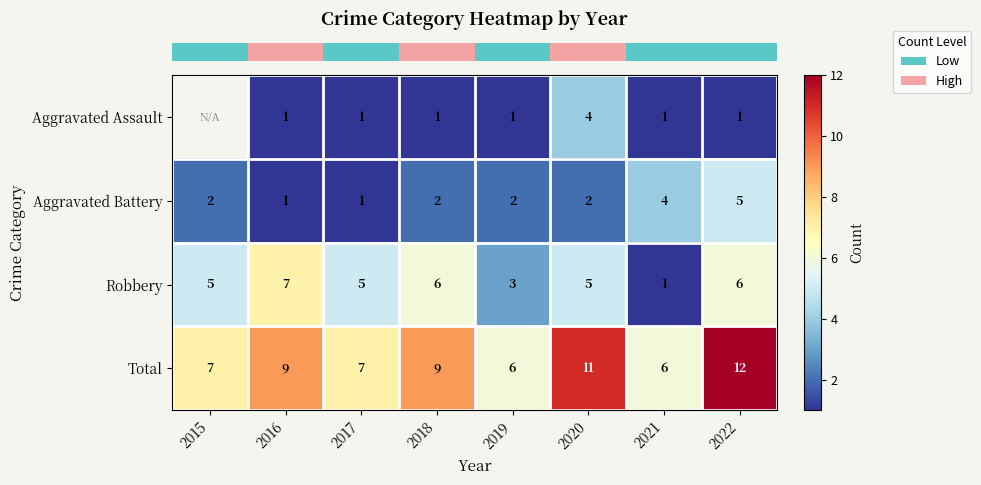

What is the difference between the second highest and second lowest values in the row_1 series?

3.0